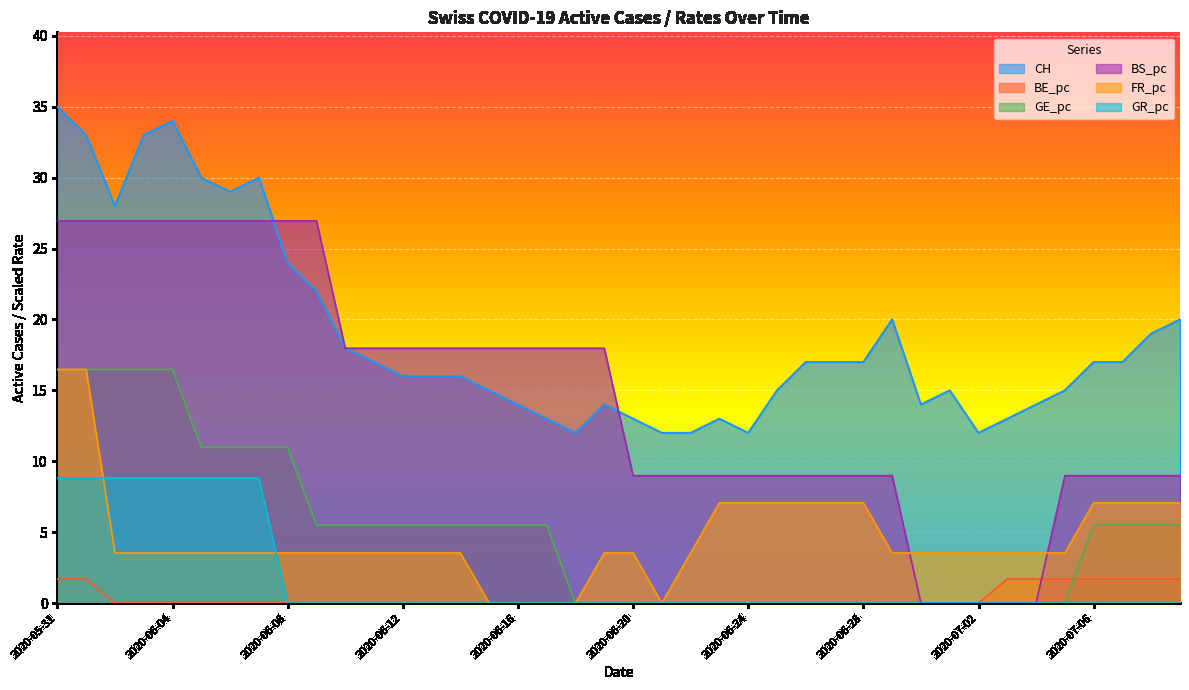

The value of BS_pc at 2020-05-31 is 37.0. True or false?

False